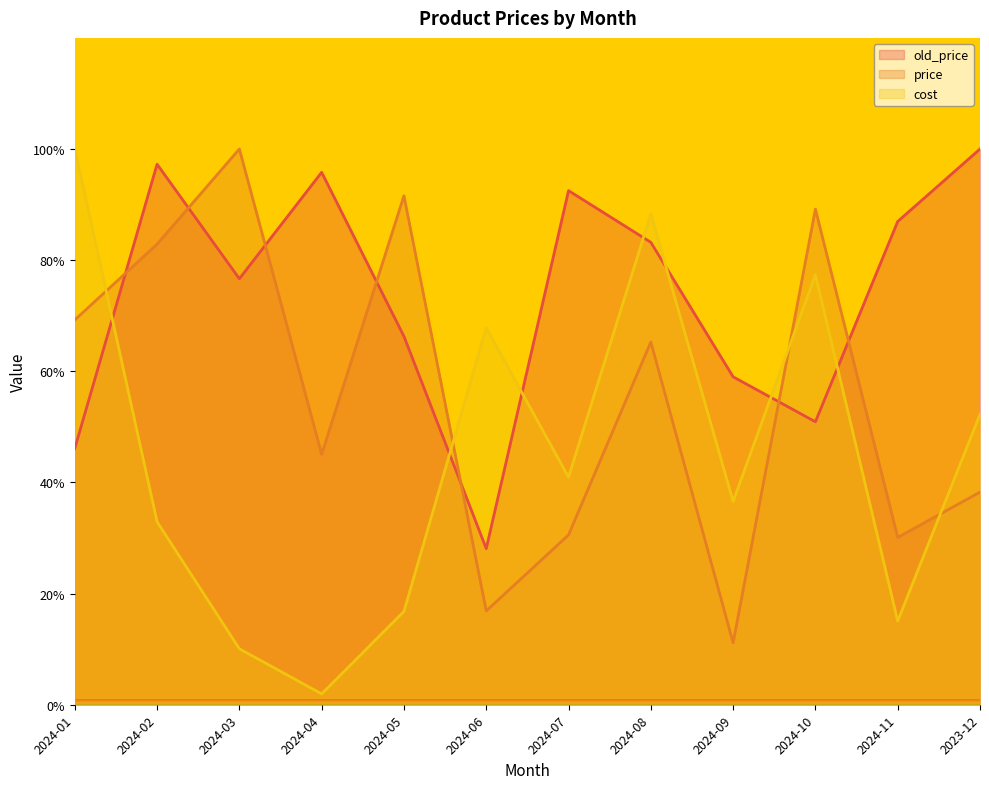

Reading left to right, list all the values displayed in this chart.

old_price: 2024-01=46.1	2024-02=97.3	2024-03=76.7	2024-04=95.8	2024-05=66.3	2024-06=28.1	2024-07=92.5	2024-08=83.2	2024-09=59.0	2024-10=50.9	2024-11=87.0	2023-12=100.0
price: 2024-01=69.2	2024-02=82.9	2024-03=100.0	2024-04=45.1	2024-05=91.6	2024-06=16.9	2024-07=30.6	2024-08=65.3	2024-09=11.1	2024-10=89.2	2024-11=30.1	2023-12=38.3
cost: 2024-01=100.0	2024-02=32.9	2024-03=10.1	2024-04=2.0	2024-05=16.8	2024-06=67.8	2024-07=40.9	2024-08=88.3	2024-09=36.6	2024-10=77.4	2024-11=15.1	2023-12=52.2